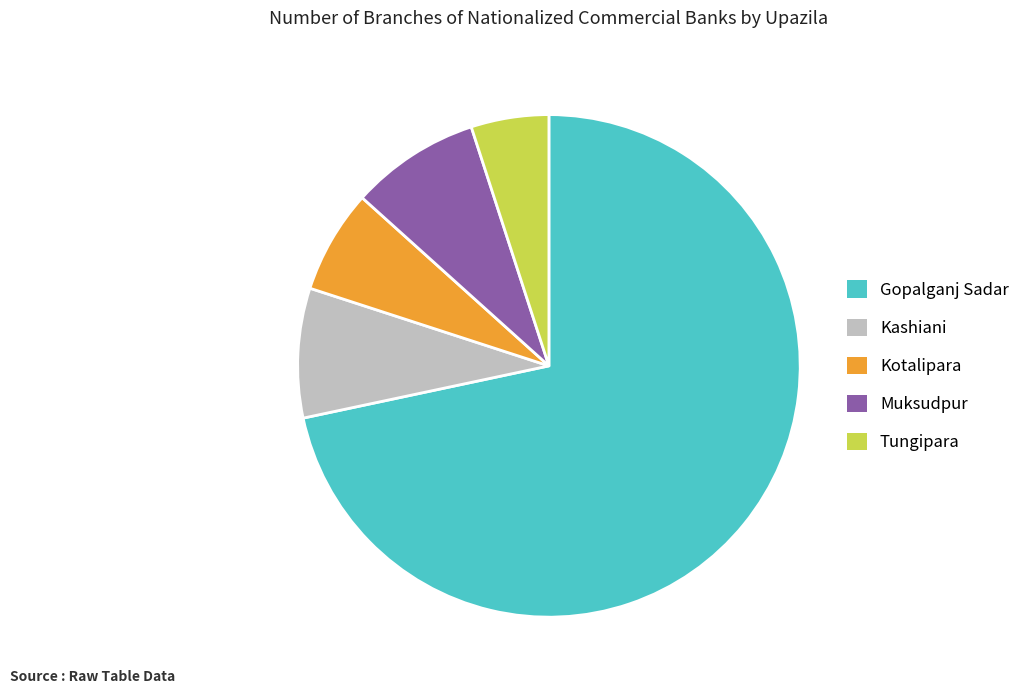

What is the ratio of the value at Gopalganj Sadar to the value at Tungipara?

14.3